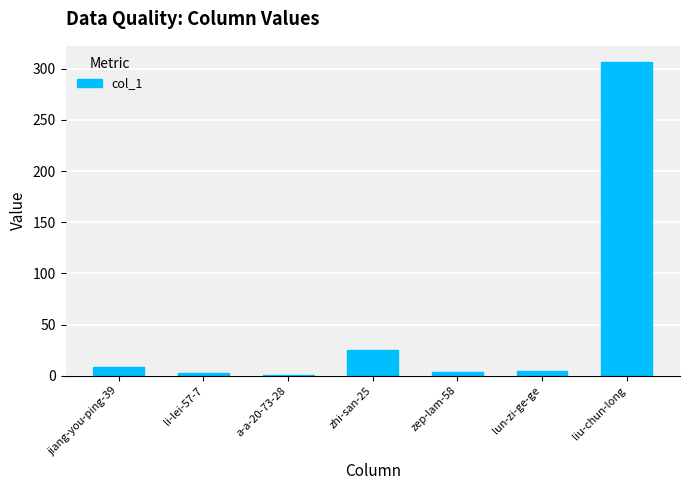

What is the difference between the values at li-lei-57-7 and zhi-san-25?

22